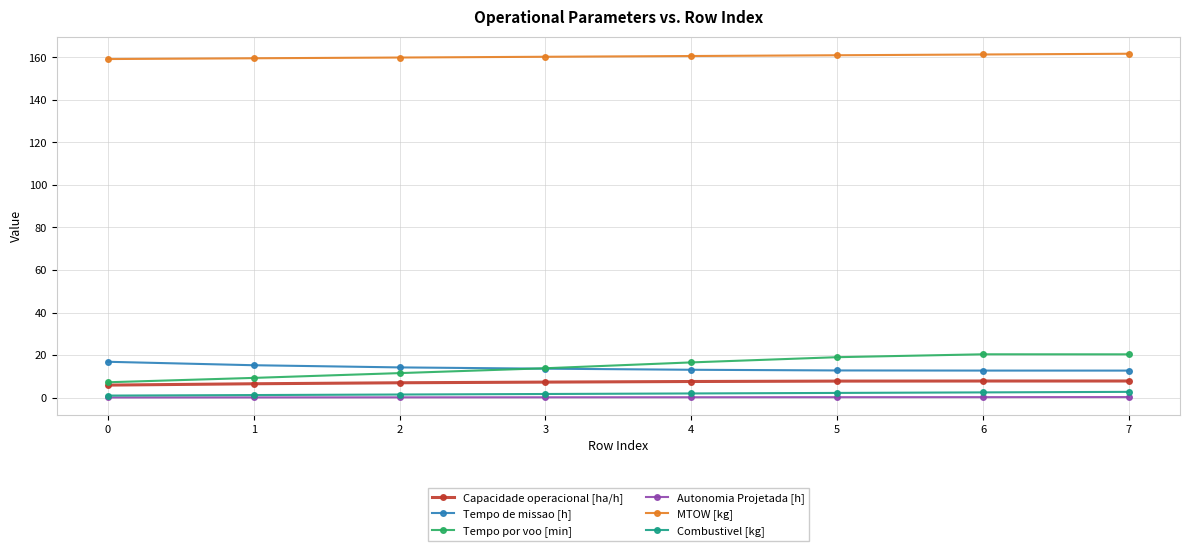

True or false: Tempo de missao [h] and Autonomia Projetada [h] intersect in this chart.

False